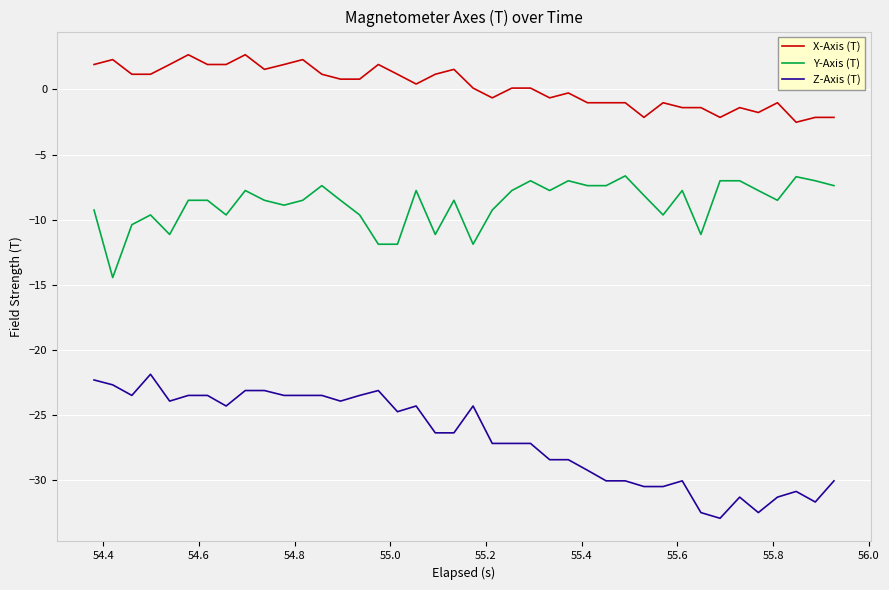

List the series in order of their peak value, highest first.

X-Axis (T), Y-Axis (T), Z-Axis (T)